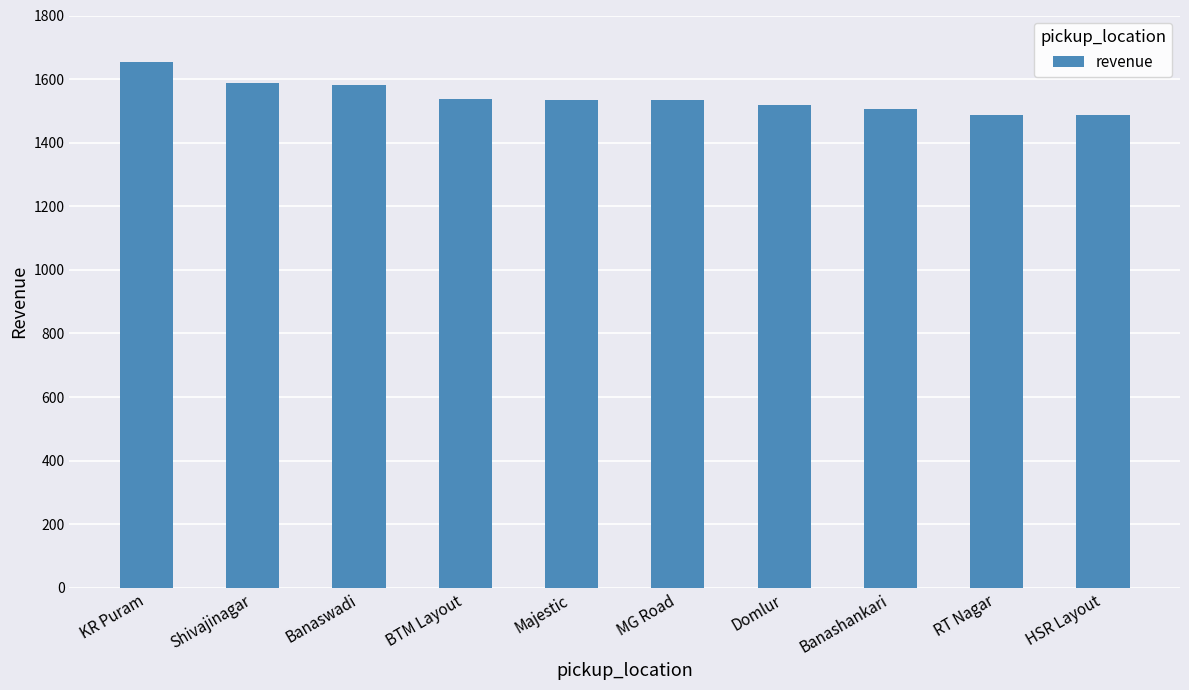

What is the change in value from KR Puram to HSR Layout?

-168.4